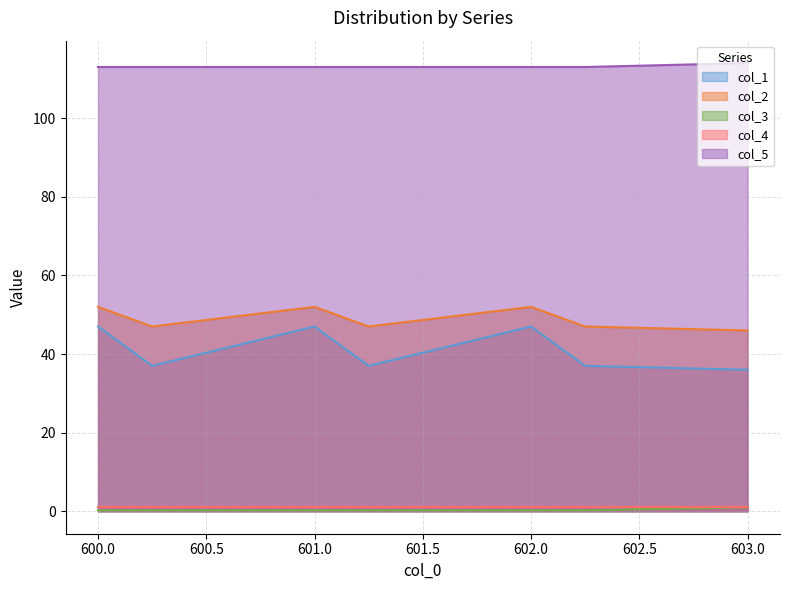

What is the maximum value shown in the chart?

114.0